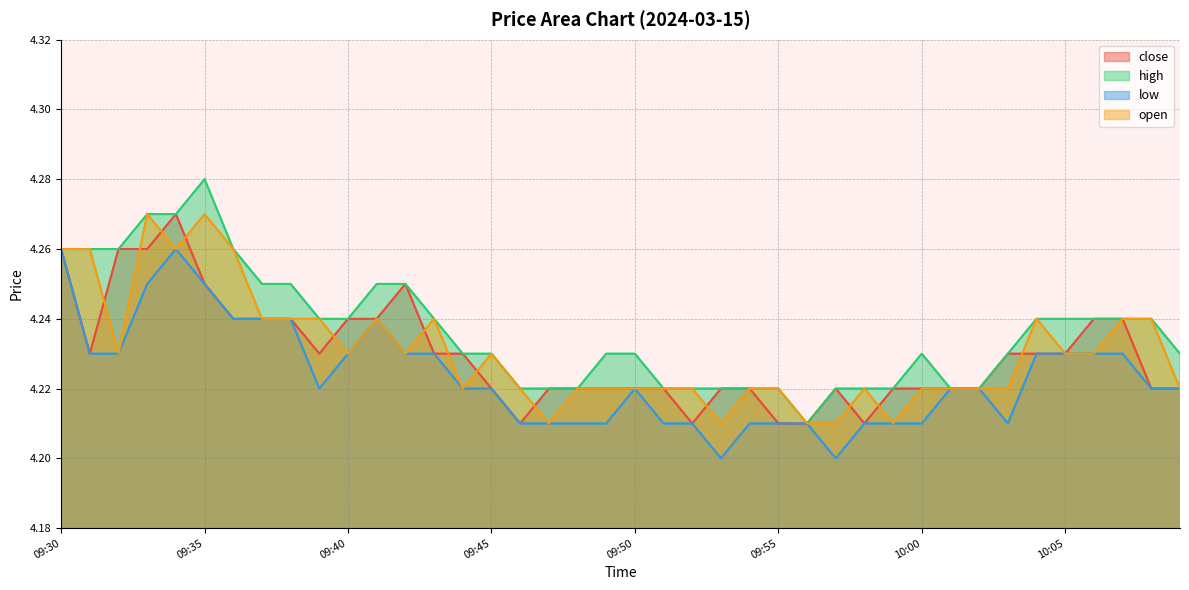

Where is the first local minimum for open?

09:32